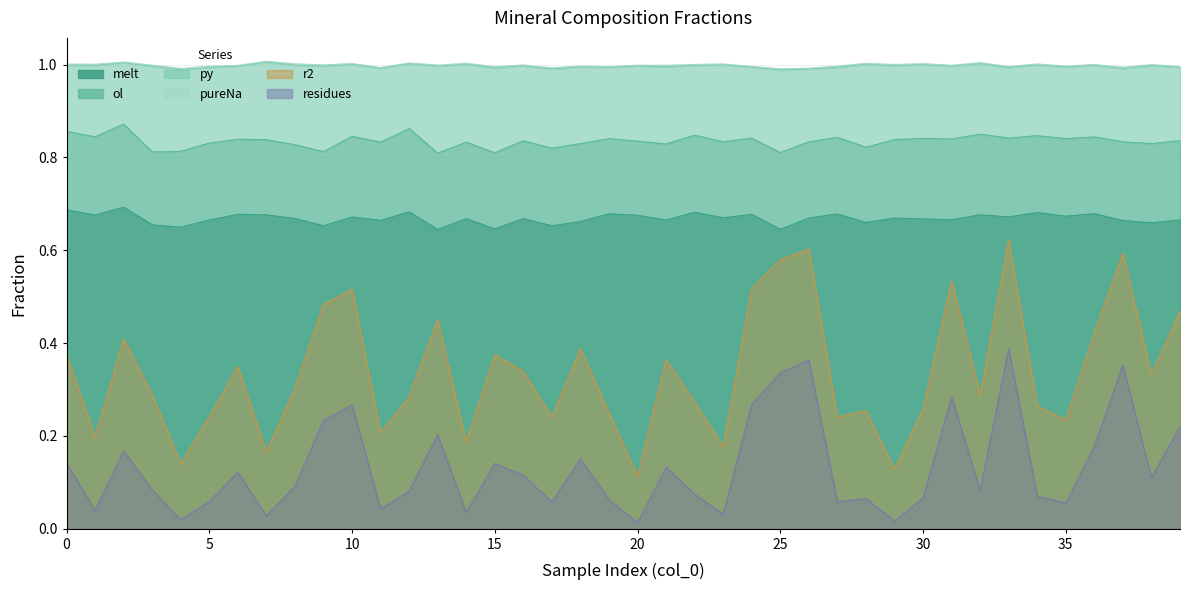

Which series has the largest range (max minus min)?

r2